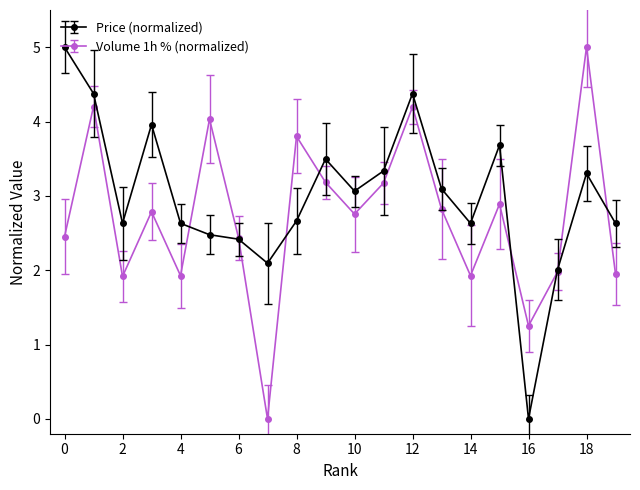

What is the value of the Price (normalized) point at the 7th from the left?

2.4